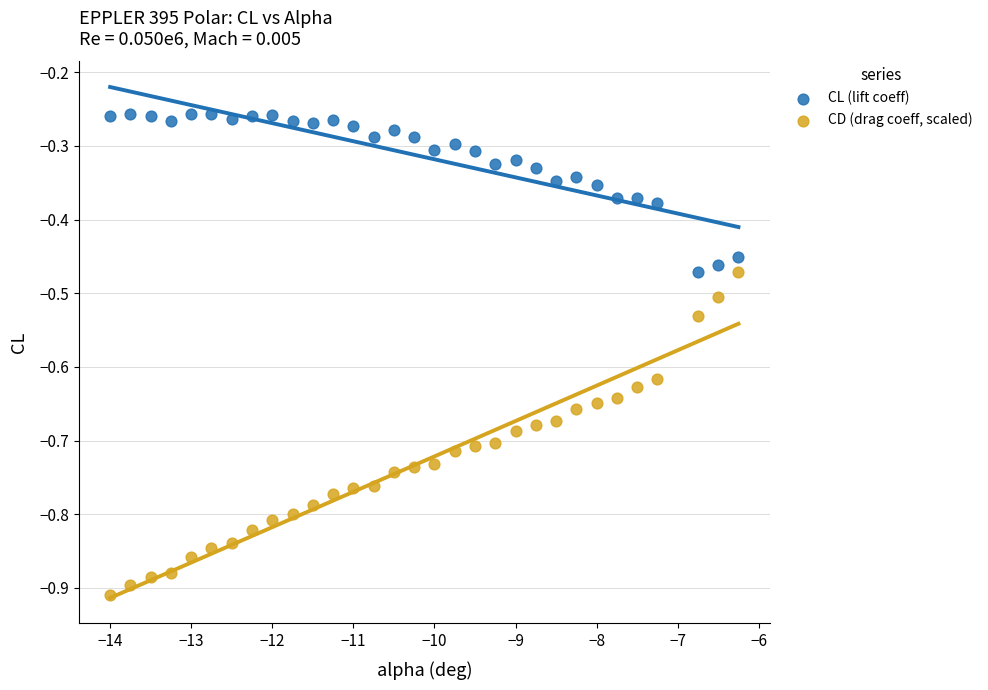

Which series contains the lowest Y value?

CD (drag coeff, scaled)